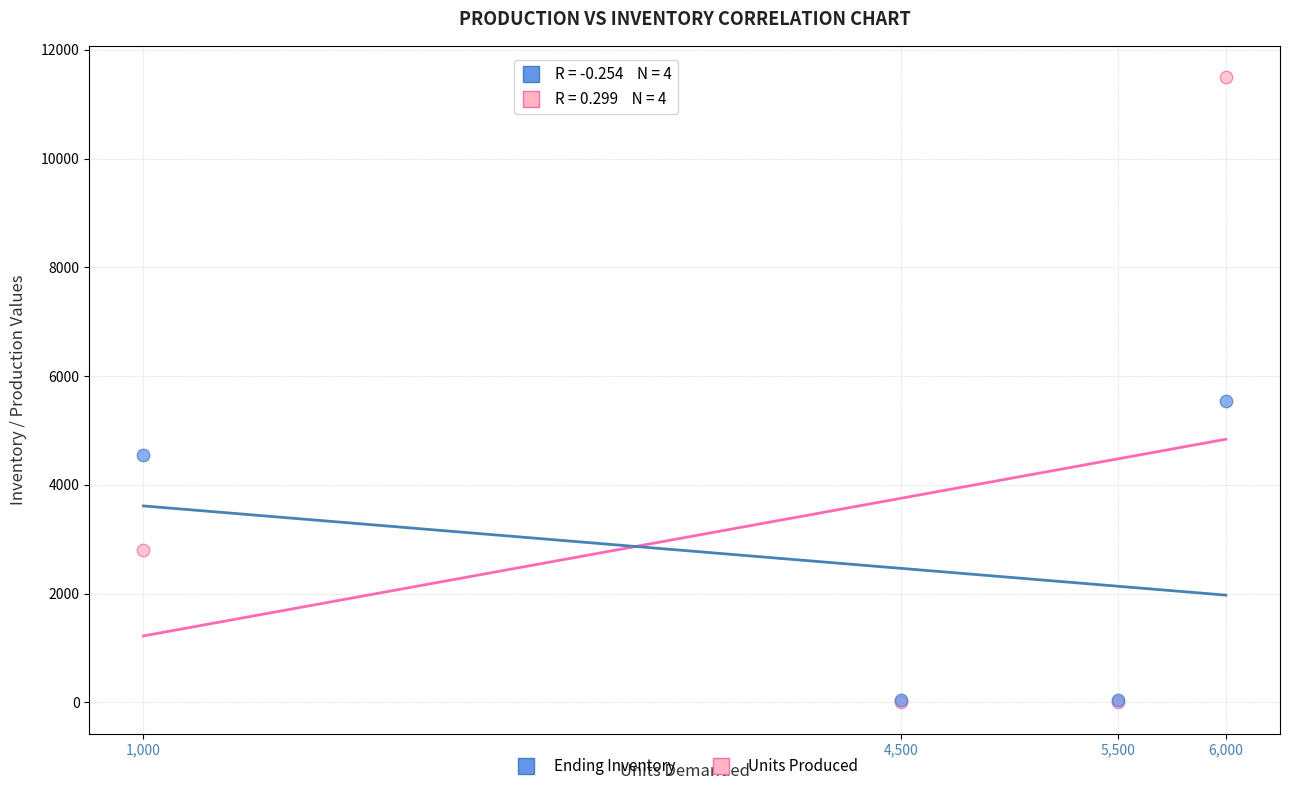

Across all series, what Y value is closest to 5749?

5546.9